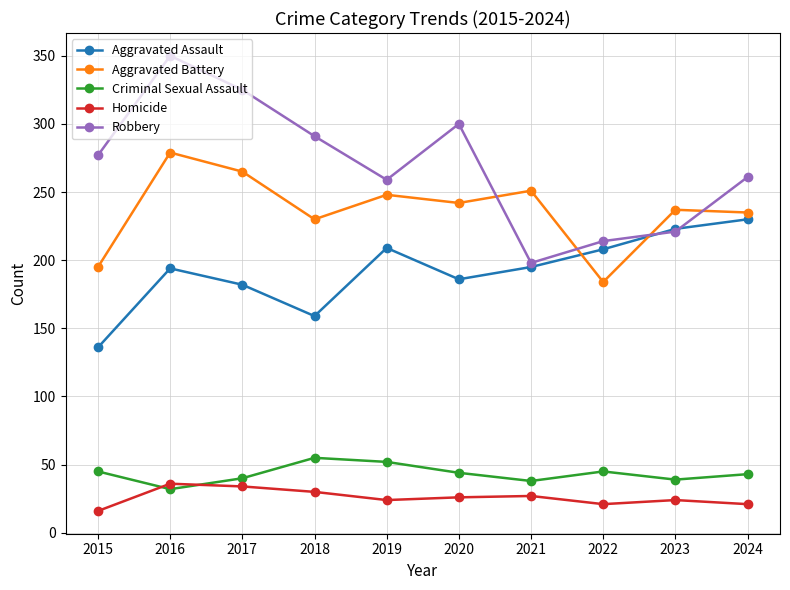

The Aggravated Assault series shows 125 at 2024. True or false?

False